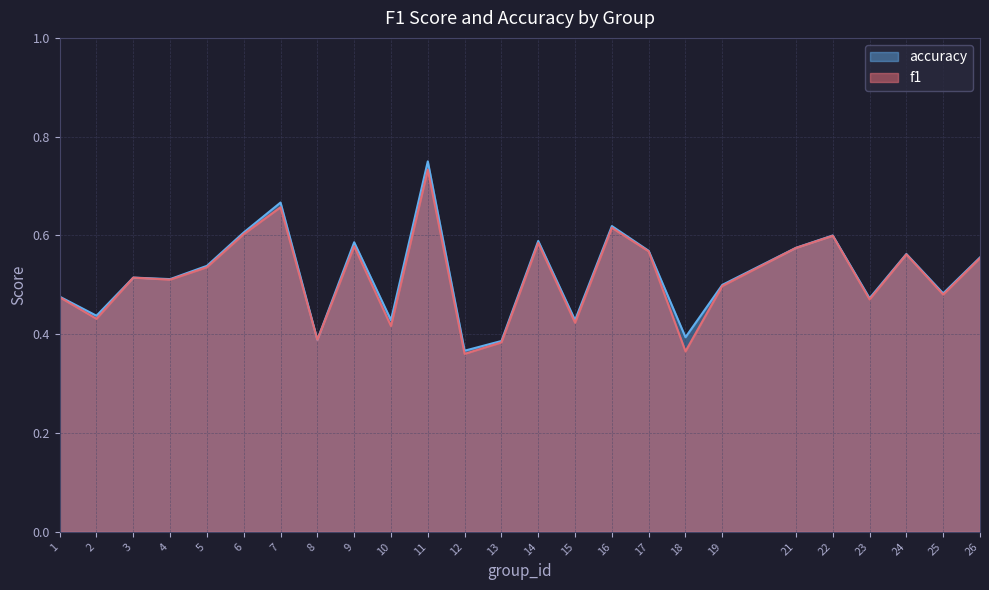

Where is the first local minimum for f1?

2